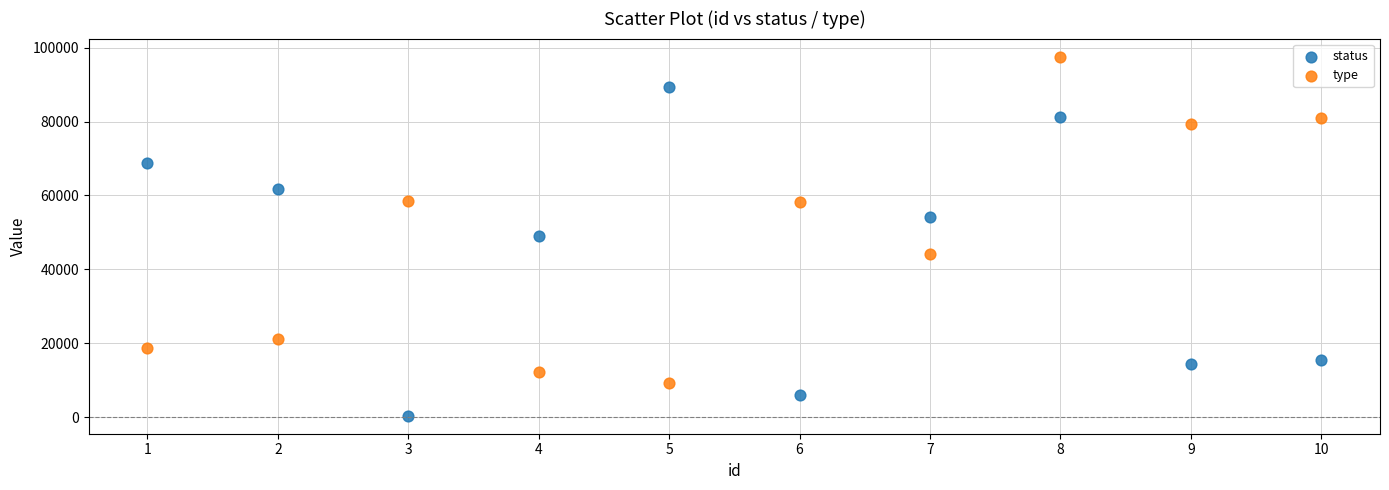

Which series reaches the maximum Y coordinate?

type